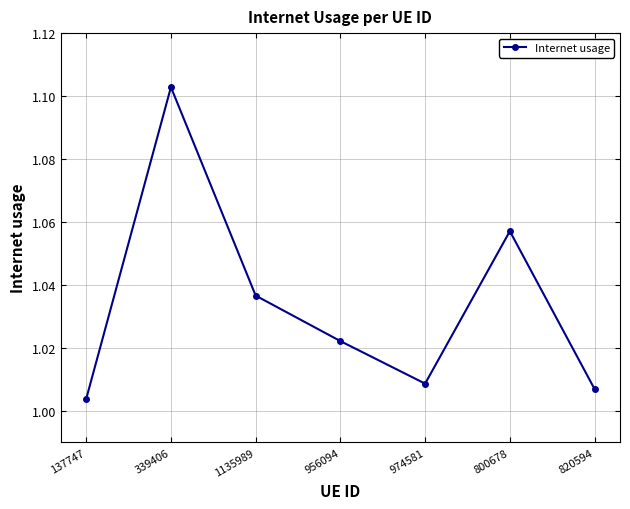

How many lines are shown in the chart?

1